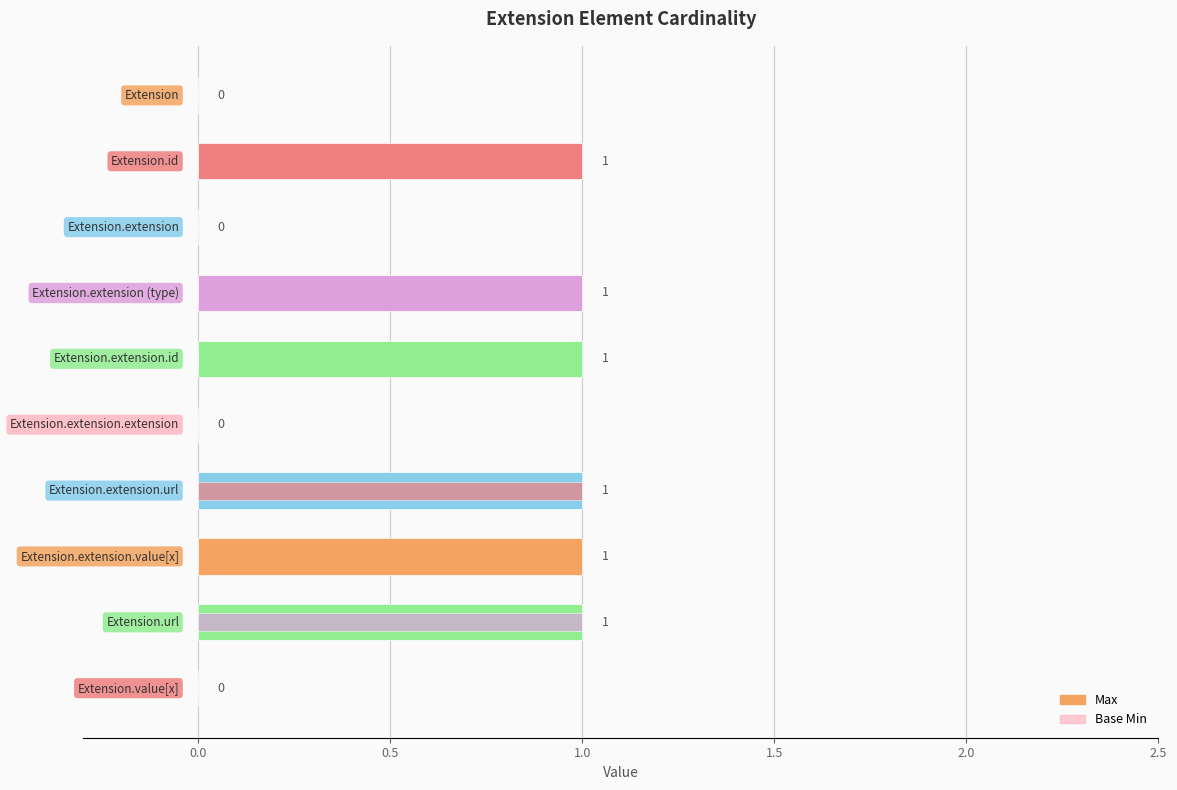

Reading left to right, what are all the values shown in this chart?

Max: 0	1	0	1	1	0	1	1	1	0
Base Min: 0	0	0	0	0	0	1	0	1	0